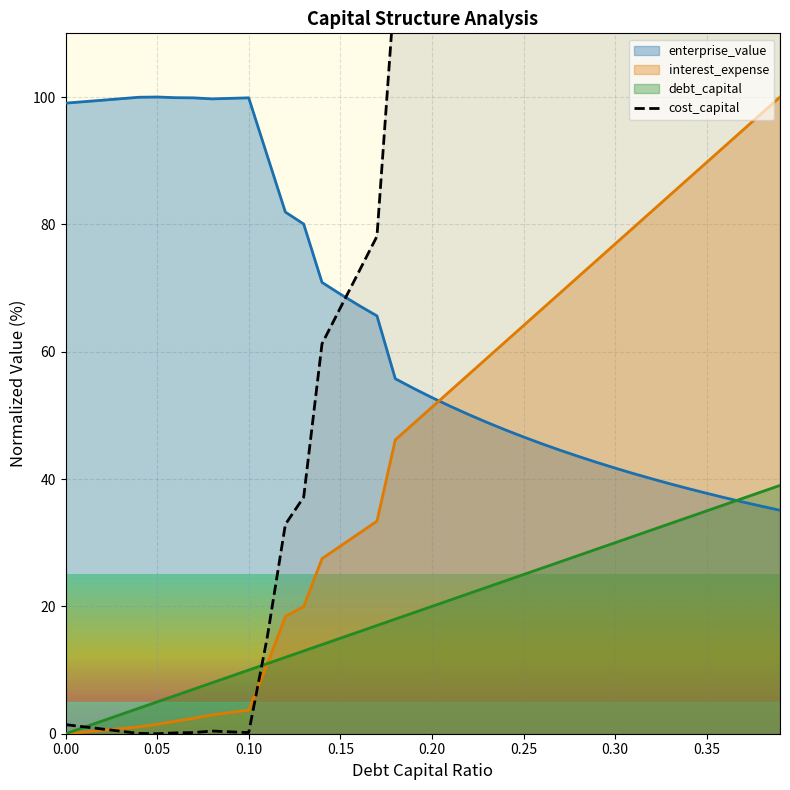

True or false: enterprise_value and interest_expense cross at least once.

True